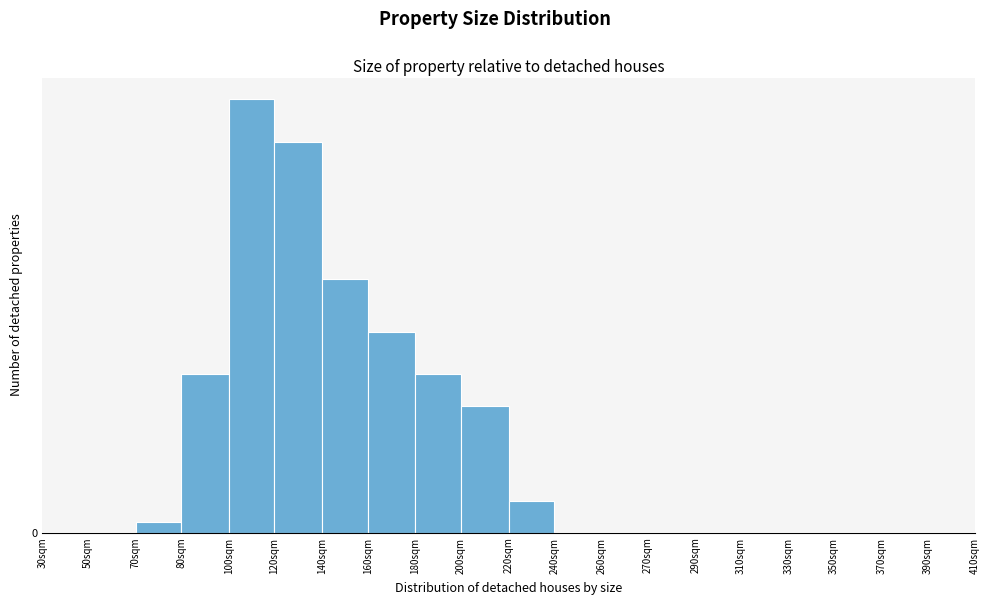

Are the bars horizontal?

No